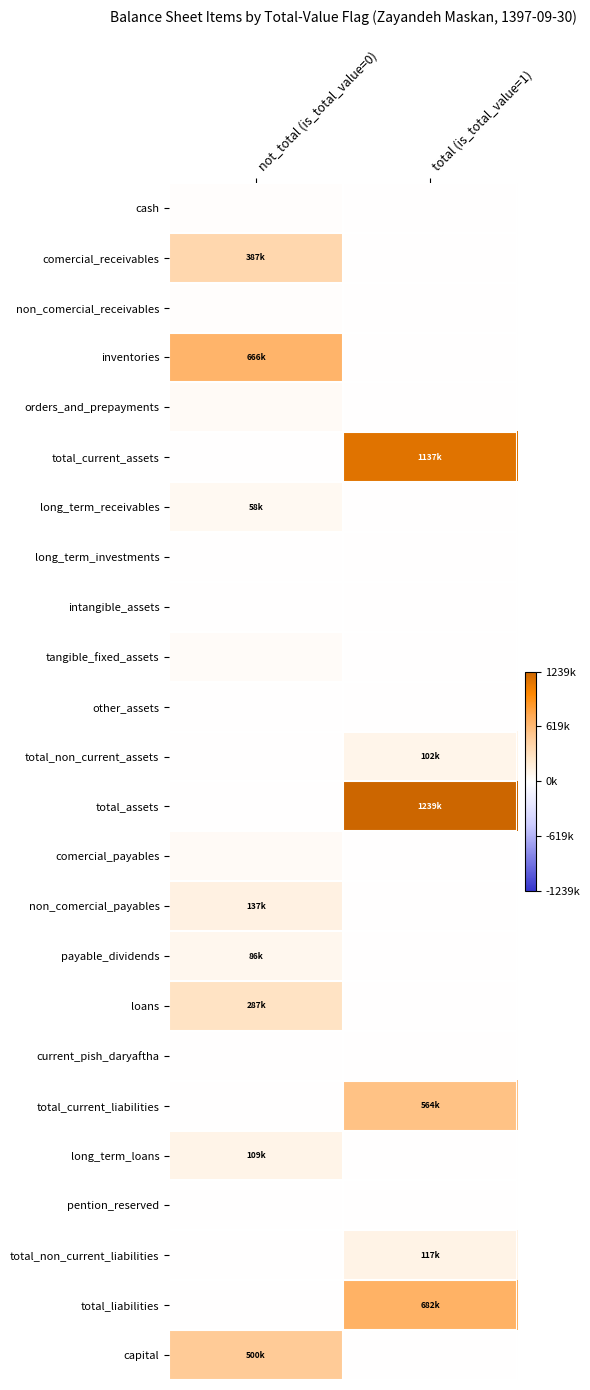

Count the number of categories in the chart.

2